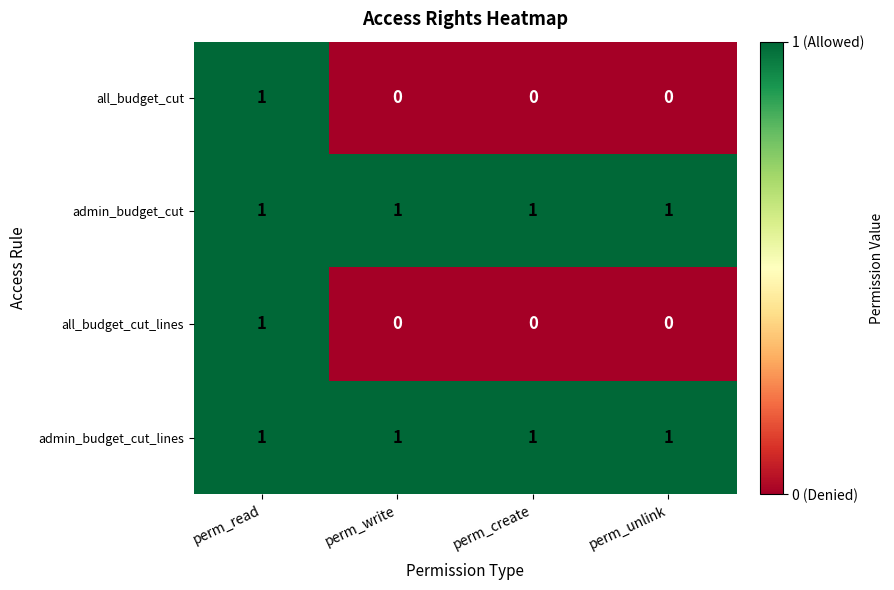

Reading right to left, transcribe all the data shown in this chart.

all_budget_cut: 0	0	0	1
admin_budget_cut: 1	1	1	1
all_budget_cut_lines: 0	0	0	1
admin_budget_cut_lines: 1	1	1	1